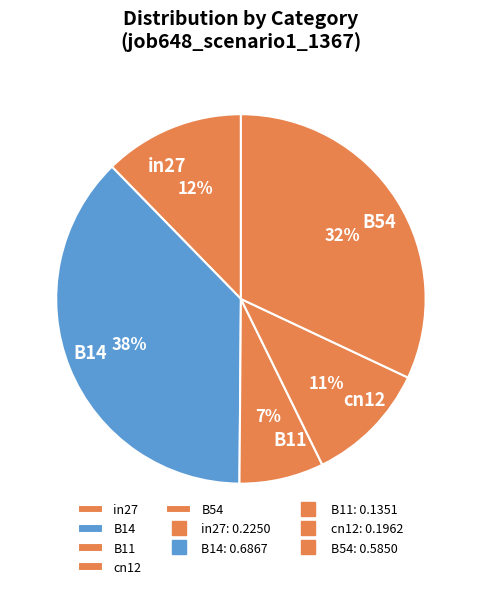

To the nearest percent, what is the combined percentage of B11 and B54?

39%